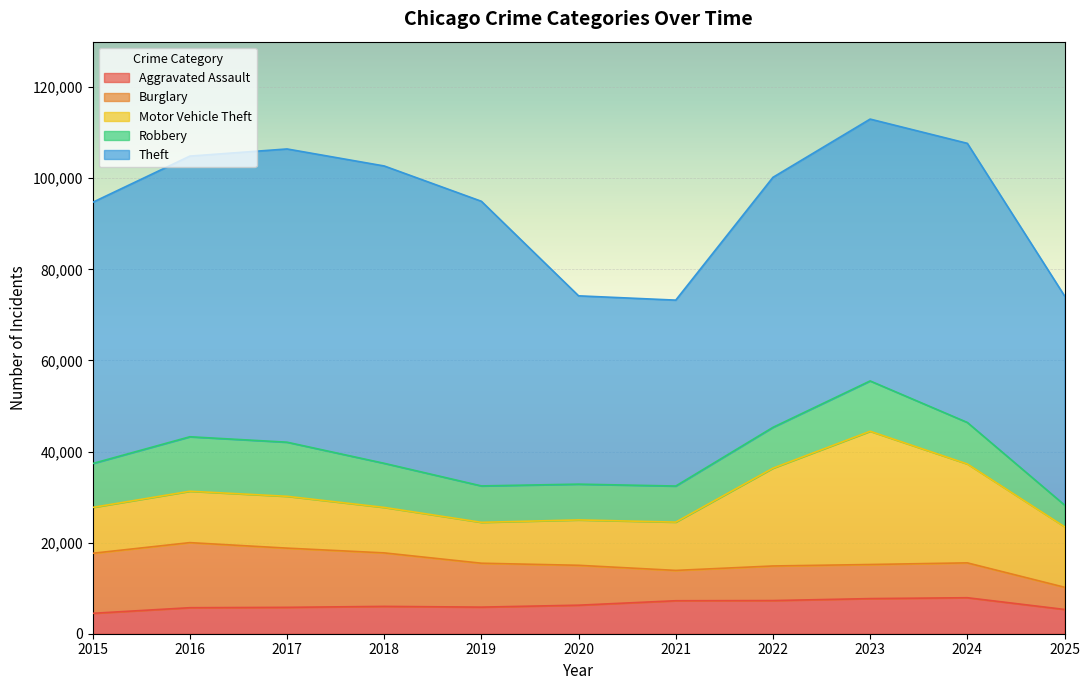

How many intersections are there between Robbery and Burglary?

2